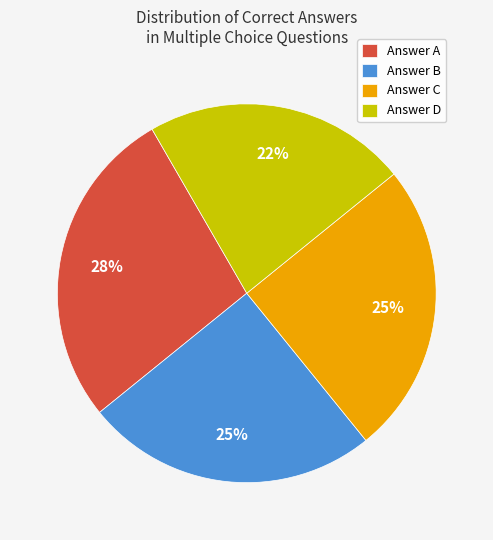

Approximately how many times larger is the value at Answer B compared to Answer D?

1.1